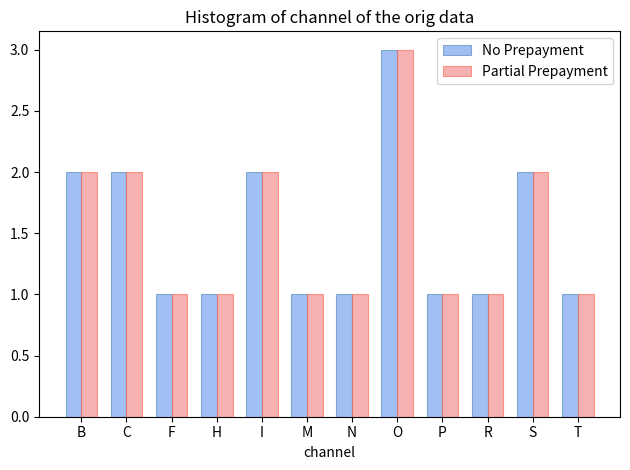

Reading left to right, transcribe all the data shown in this chart.

No Prepayment: 2	2	1	1	2	1	1	3	1	1	2	1
Partial Prepayment: 2	2	1	1	2	1	1	3	1	1	2	1